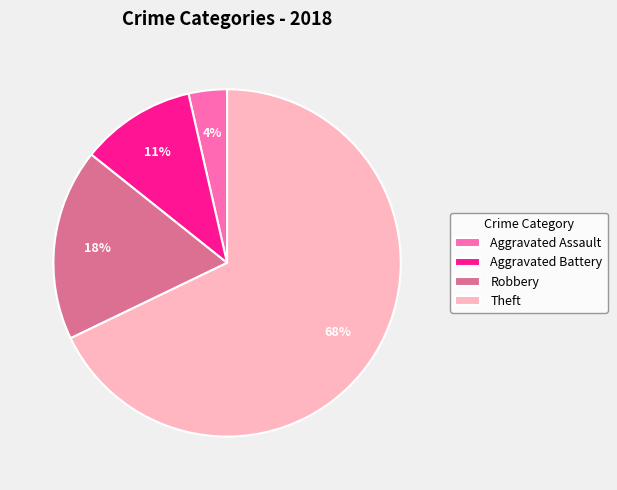

How many slices are in this pie chart?

4